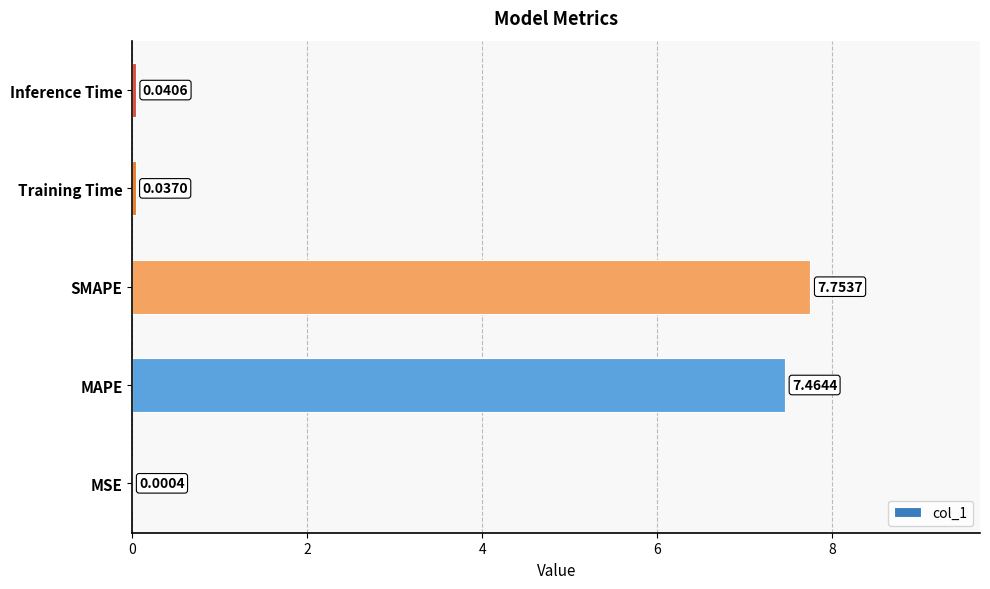

Where is the data nearest to the value 3?

Inference Time